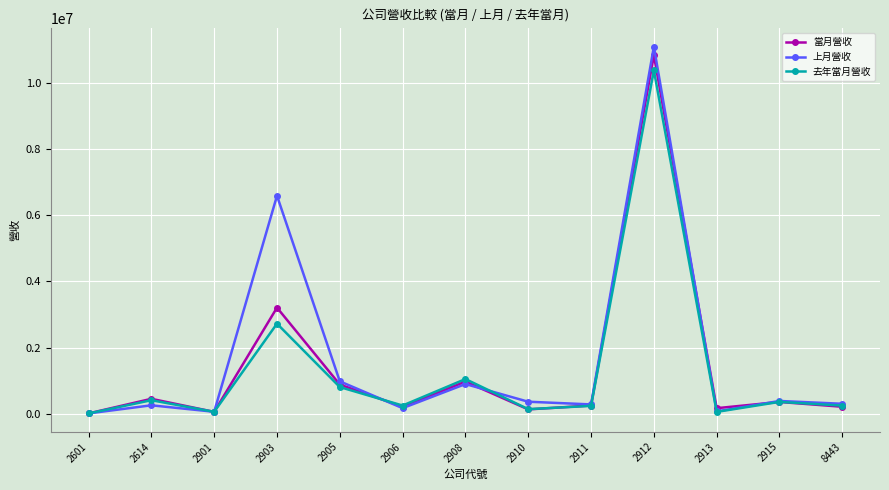

At which category does 當月營收 reach its first local valley?

2901